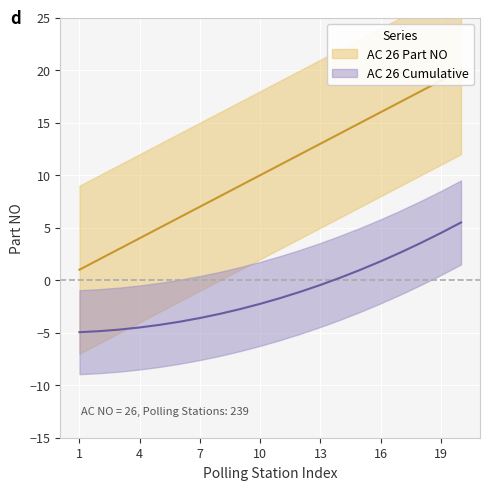

At which label does AC 26 Part NO first exceed 11?

12